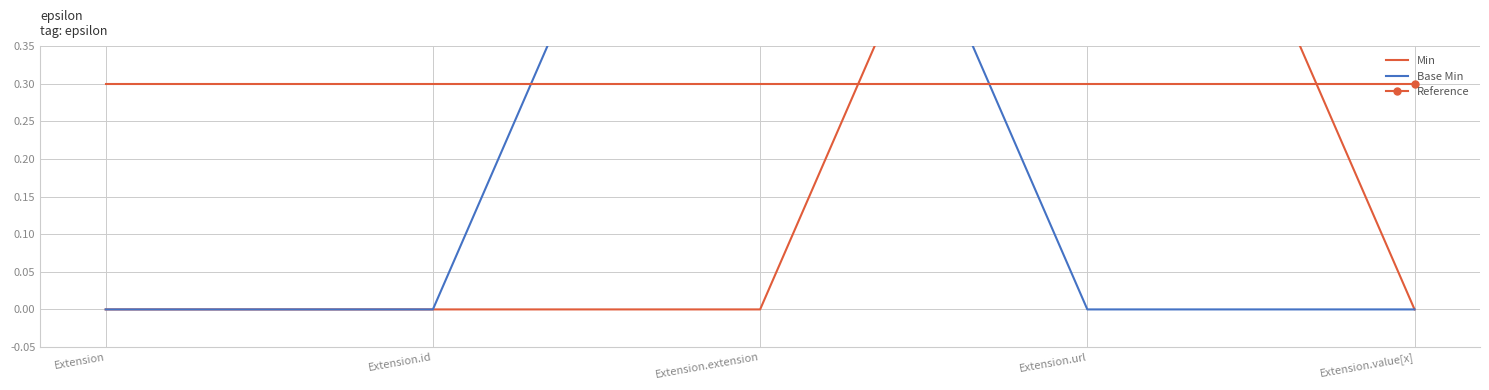

How many series are shown in this chart?

3